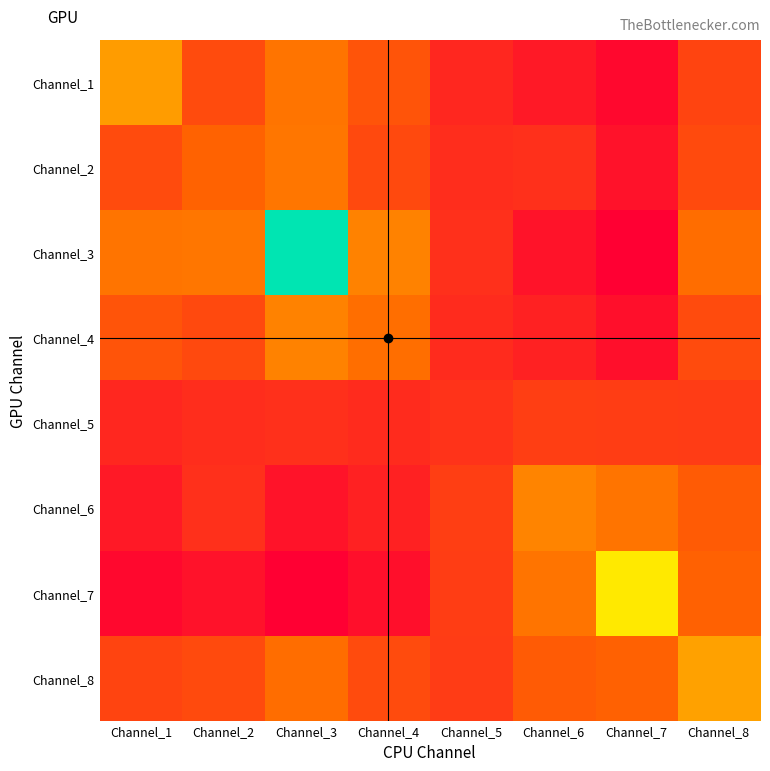

Reading right to left, list all the values displayed in this chart.

Channel_1: Channel_8=4.1	Channel_7=-1.4	Channel_6=0.1	Channel_5=1.5	Channel_4=5.5	Channel_3=8.1	Channel_2=4.8	Channel_1=10.4
Channel_2: Channel_8=4.7	Channel_7=-0.5	Channel_6=2.2	Channel_5=2.0	Channel_4=4.6	Channel_3=8.2	Channel_2=6.8	Channel_1=4.8
Channel_3: Channel_8=7.6	Channel_7=-2.2	Channel_6=-0.3	Channel_5=2.2	Channel_4=8.9	Channel_3=25.9	Channel_2=8.2	Channel_1=8.1
Channel_4: Channel_8=4.8	Channel_7=-0.8	Channel_6=0.9	Channel_5=1.9	Channel_4=7.7	Channel_3=8.9	Channel_2=4.6	Channel_1=5.5
Channel_5: Channel_8=3.3	Channel_7=3.4	Channel_6=3.5	Channel_5=2.6	Channel_4=1.9	Channel_3=2.2	Channel_2=2.0	Channel_1=1.5
Channel_6: Channel_8=6.2	Channel_7=8.1	Channel_6=9.1	Channel_5=3.5	Channel_4=0.9	Channel_3=-0.3	Channel_2=2.2	Channel_1=0.1
Channel_7: Channel_8=6.7	Channel_7=15.2	Channel_6=8.1	Channel_5=3.4	Channel_4=-0.8	Channel_3=-2.2	Channel_2=-0.5	Channel_1=-1.4
Channel_8: Channel_8=10.8	Channel_7=6.7	Channel_6=6.2	Channel_5=3.3	Channel_4=4.8	Channel_3=7.6	Channel_2=4.7	Channel_1=4.1